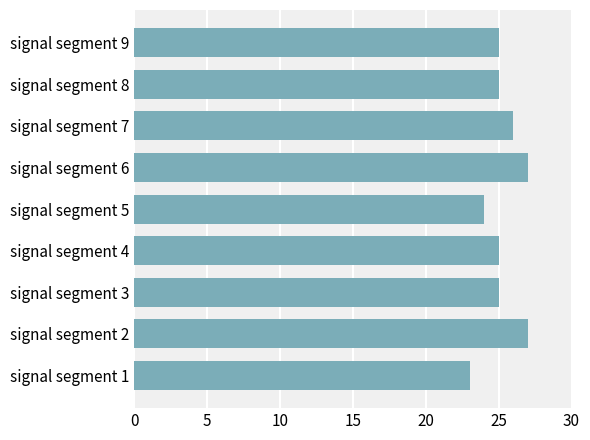

What is the maximum value shown in the chart?

27